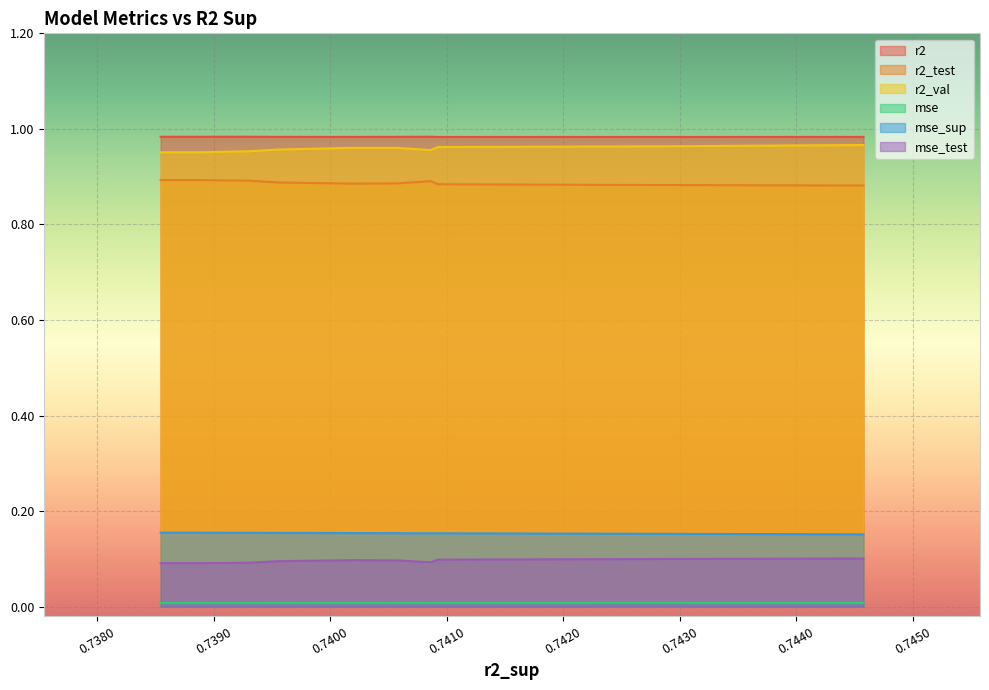

True or false: mse_sup and r2_test cross at least once.

False